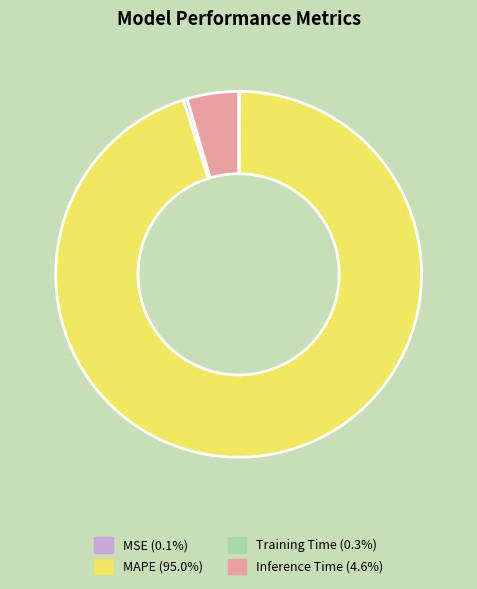

Do Training Time (0.3%) and MAPE (95.0%) together represent more than half of the pie?

Yes